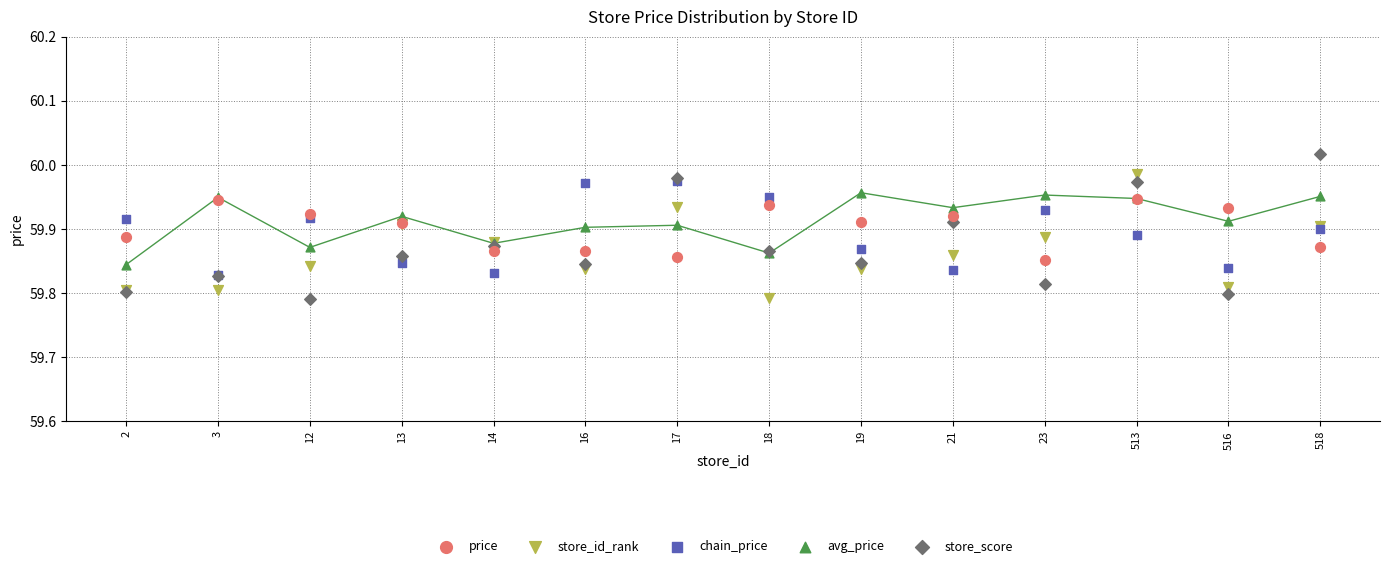

Which series contains the highest Y value?

store_score